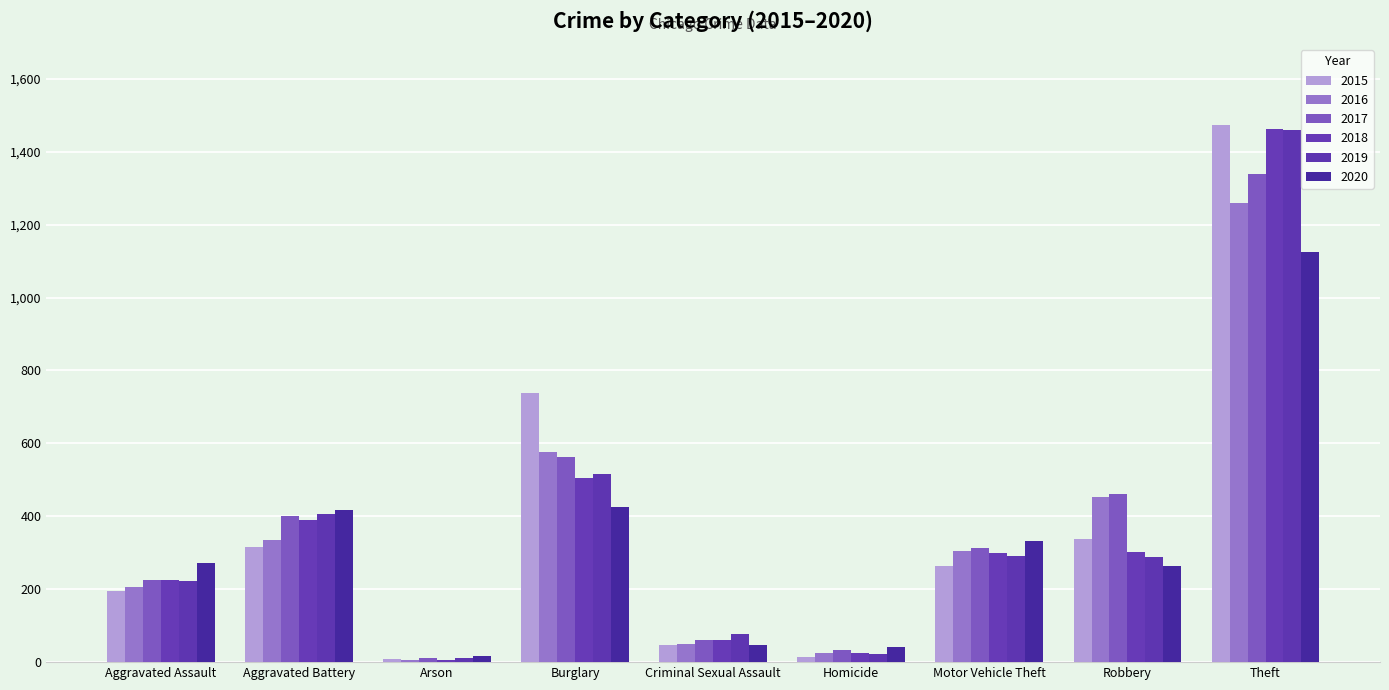

At which label is 2017 closest to 674?

Burglary